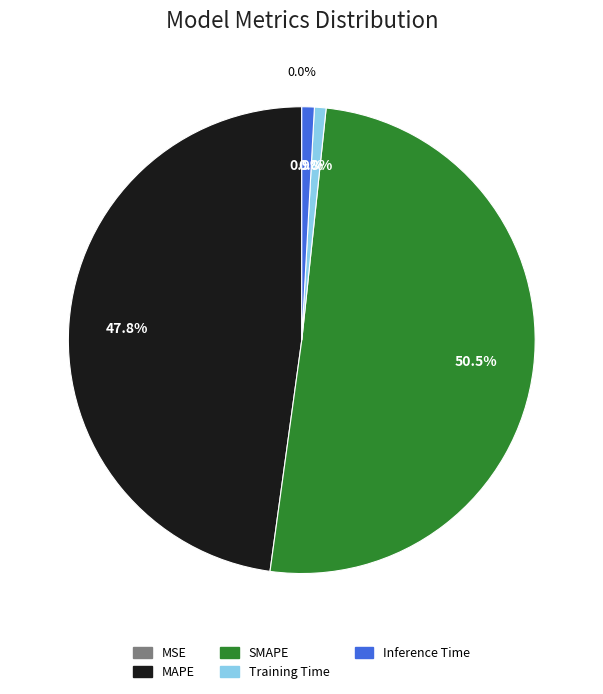

Is SMAPE the majority of the pie?

Yes